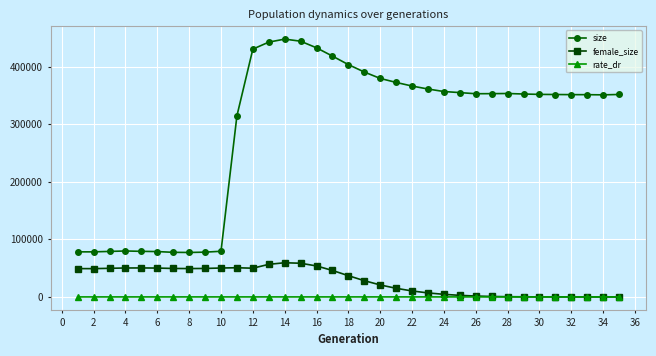

Count the number of data series in this chart.

3